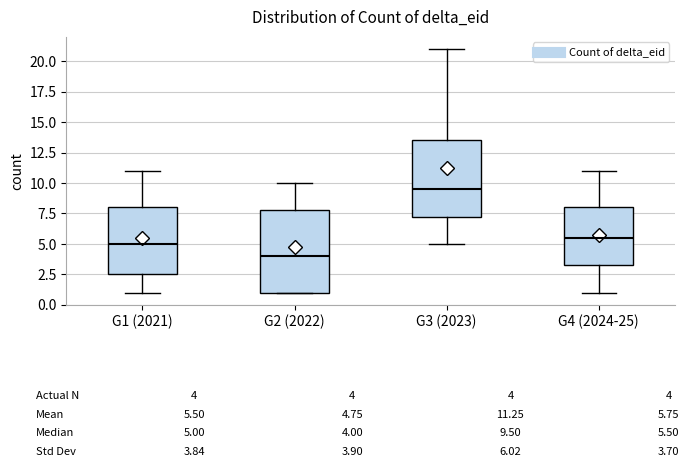

Which box has the lowest median line?

G2 (2022)